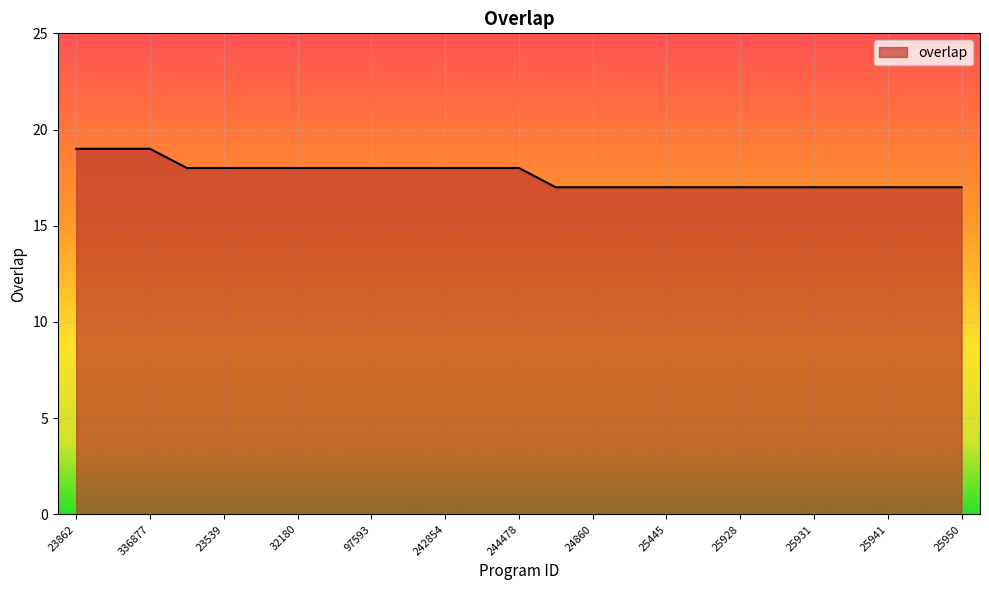

What is the greatest value displayed?

19